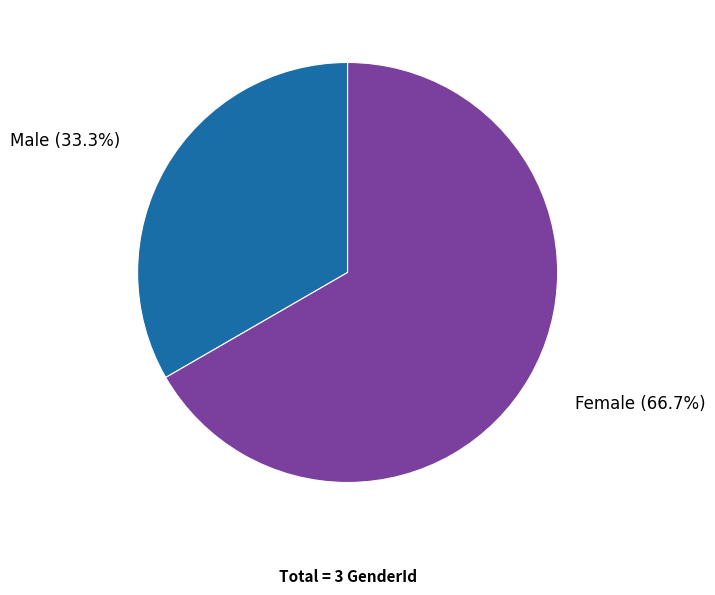

To the nearest percent, what percentage of the pie is Female?

67%